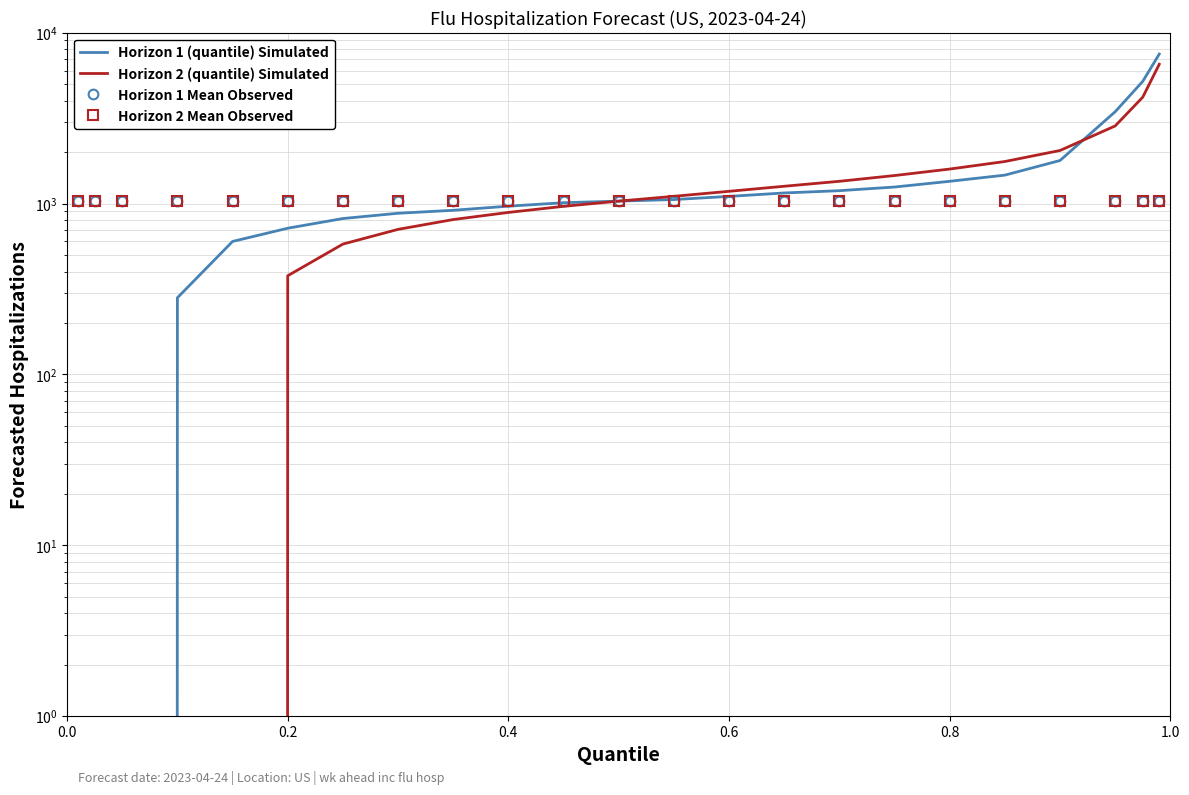

True or false: Horizon 2 (quantile) Simulated has a value of 967 at 7.

False